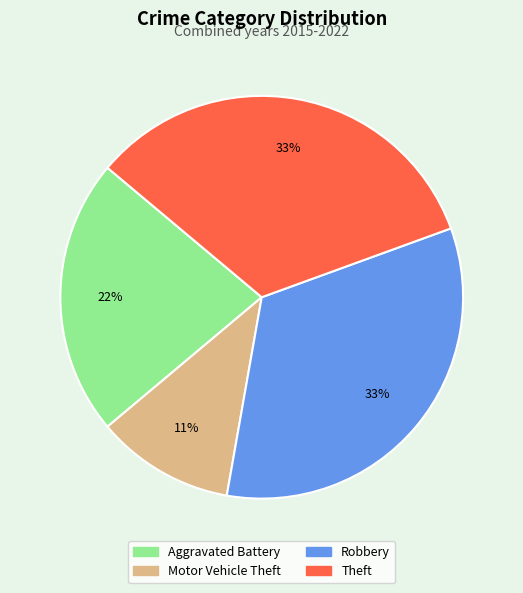

Is Robbery the majority of the pie?

No